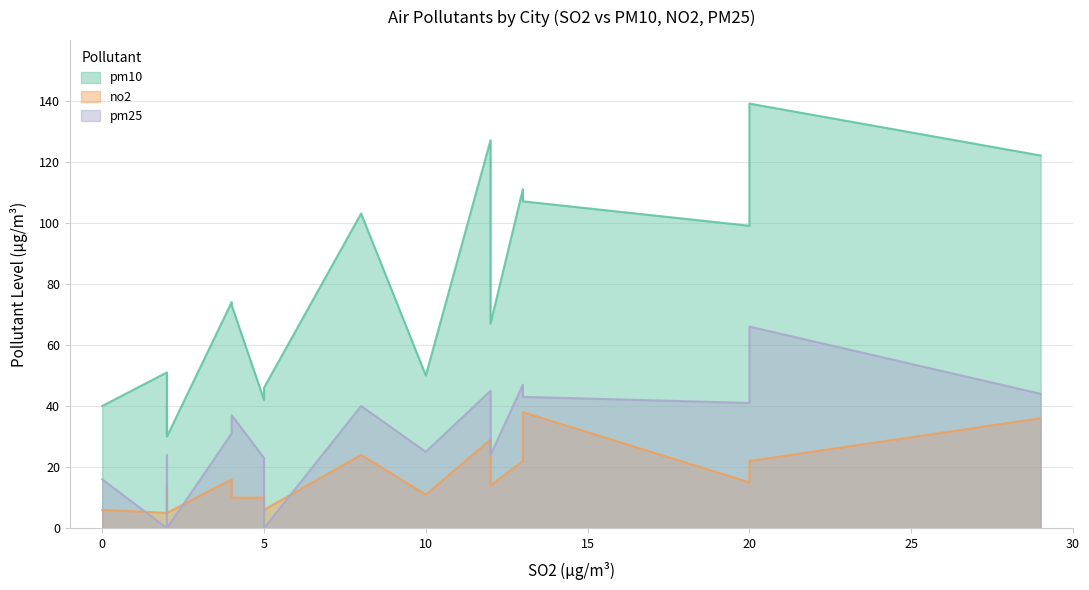

What is the sum of all no2 values?

293